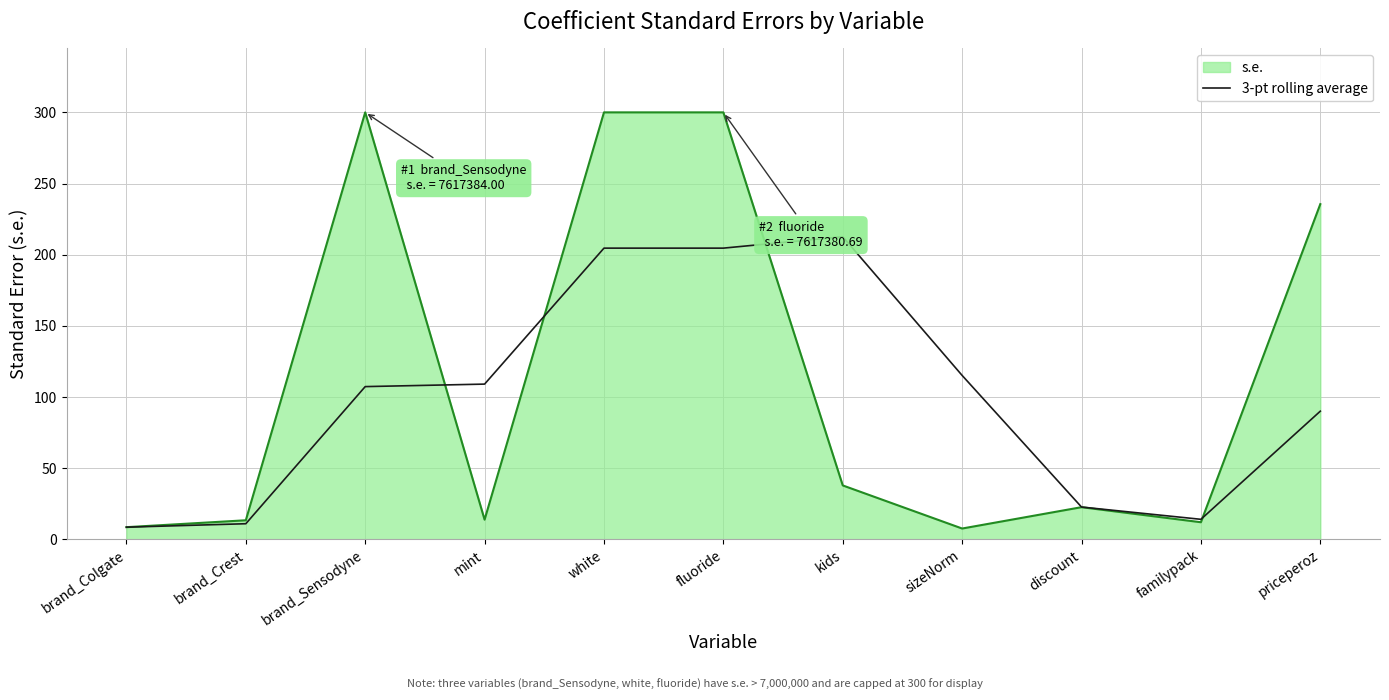

What is the maximum value shown in the chart?

300.0